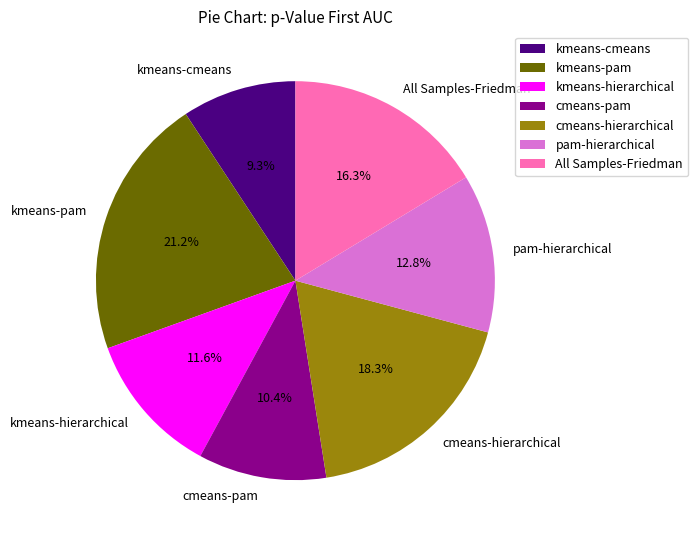

Combined, do kmeans-pam and All Samples-Friedman account for over 50%?

No